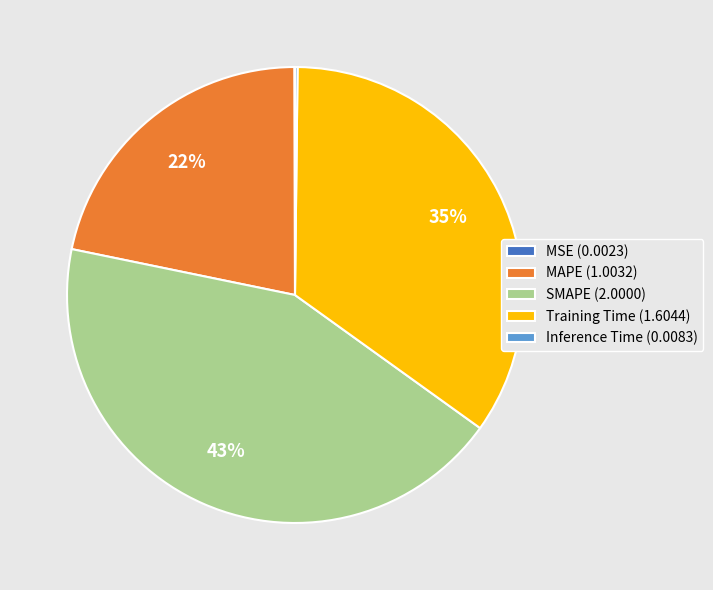

Is the sum of SMAPE (2.0000) and MAPE (1.0032) greater than half?

Yes